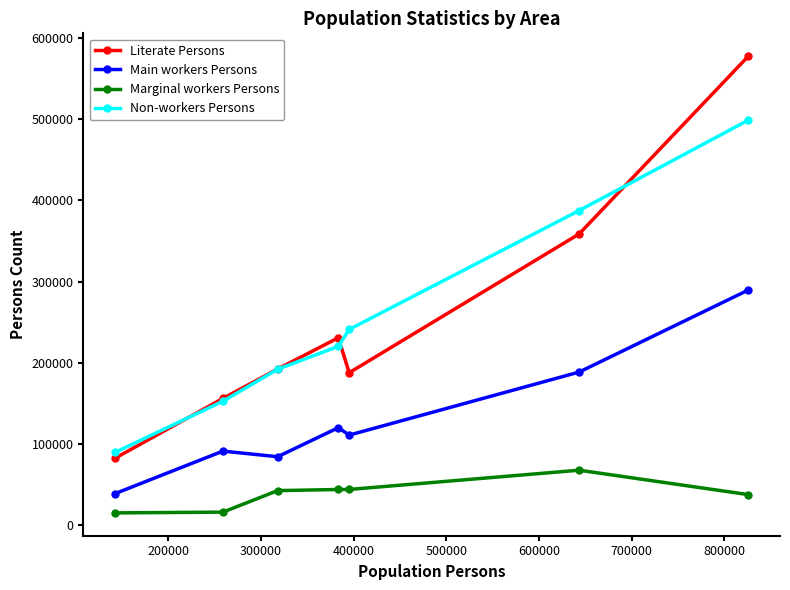

Which series has the largest range (max minus min)?

Literate Persons